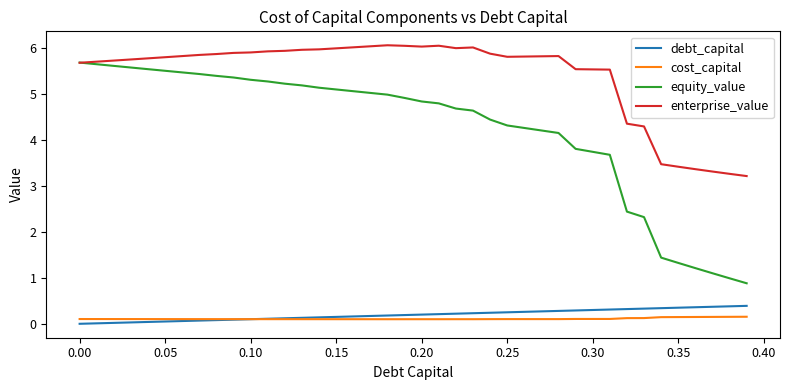

True or false: cost_capital and equity_value cross at least once.

False